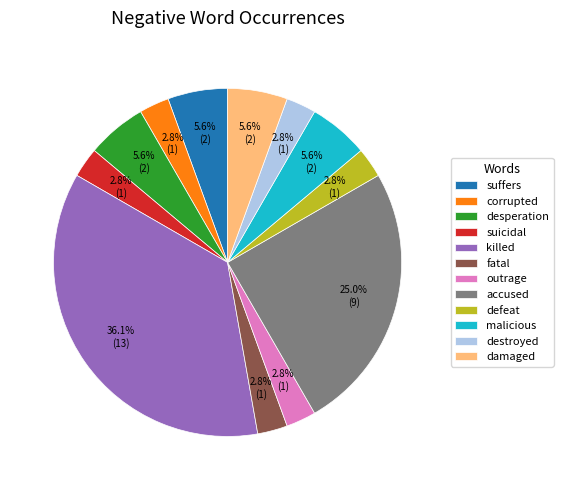

What is the largest slice in the pie chart?

killed